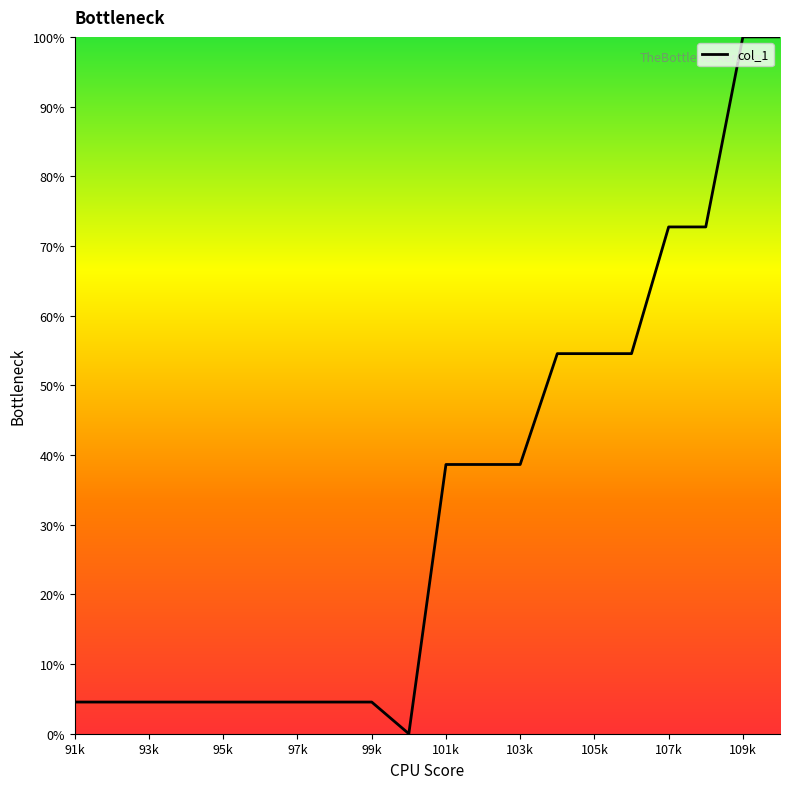

Is this an area chart (filled region under the line)?

No